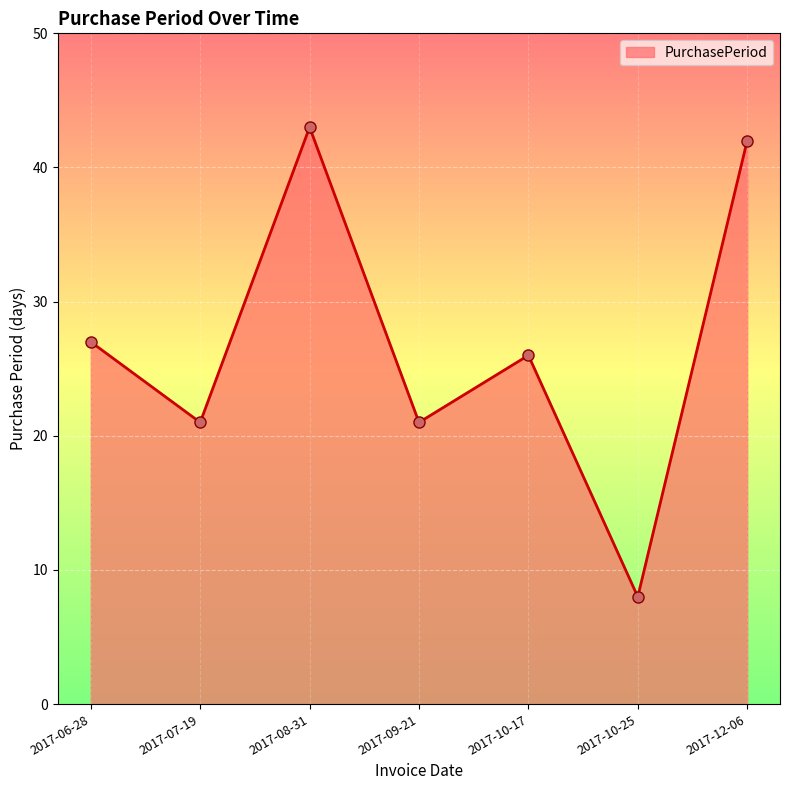

What is the label of the 5th point from the right?

2017-08-31